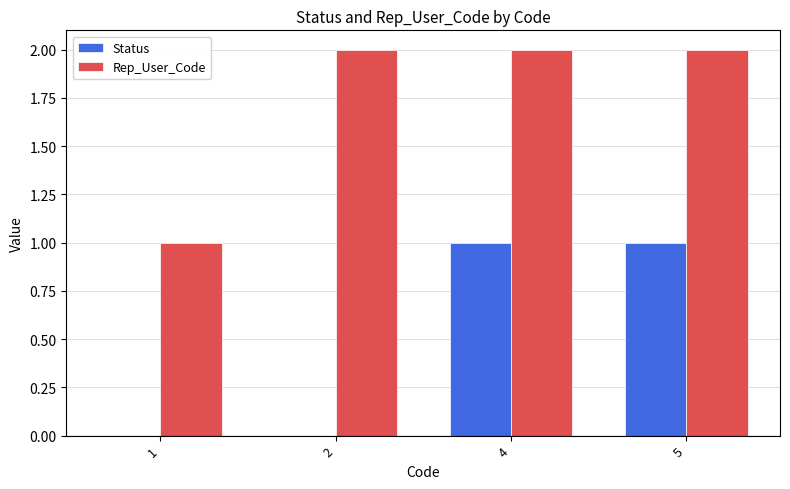

Which series has the largest total across all categories?

Rep_User_Code